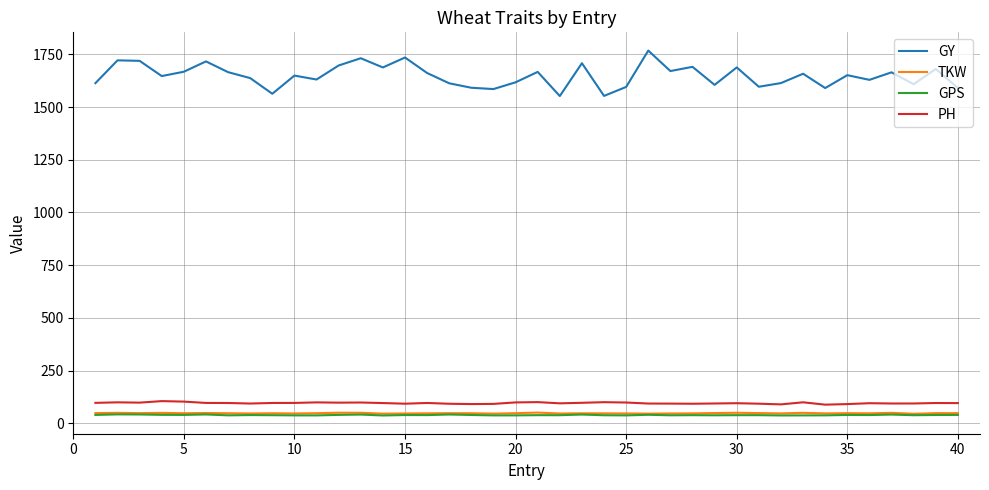

Which series has the largest total across all categories?

GY